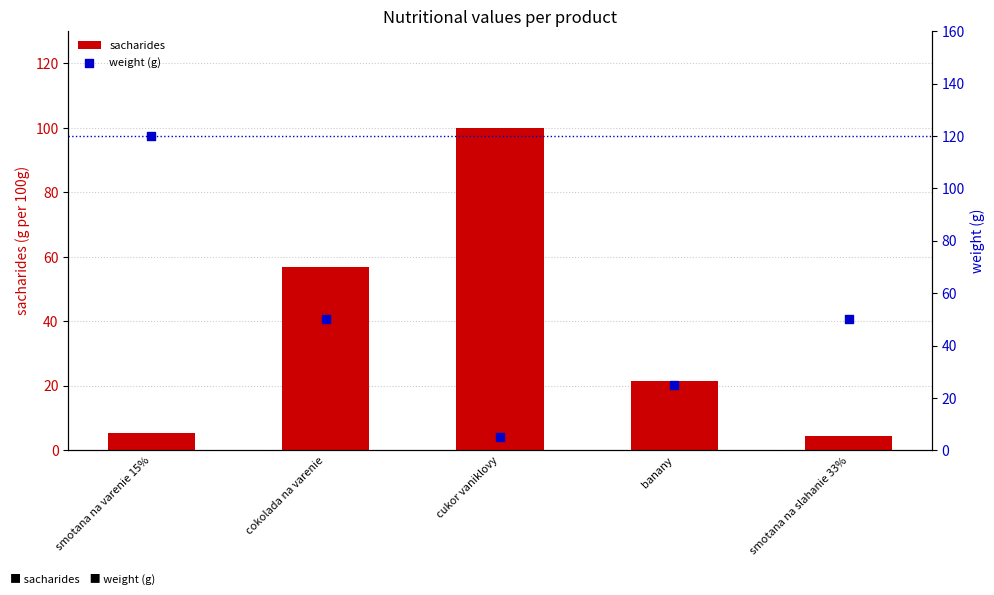

Is the value of weight (g) at cukor vaniklovy greater than the value of sacharides at cukor vaniklovy?

No